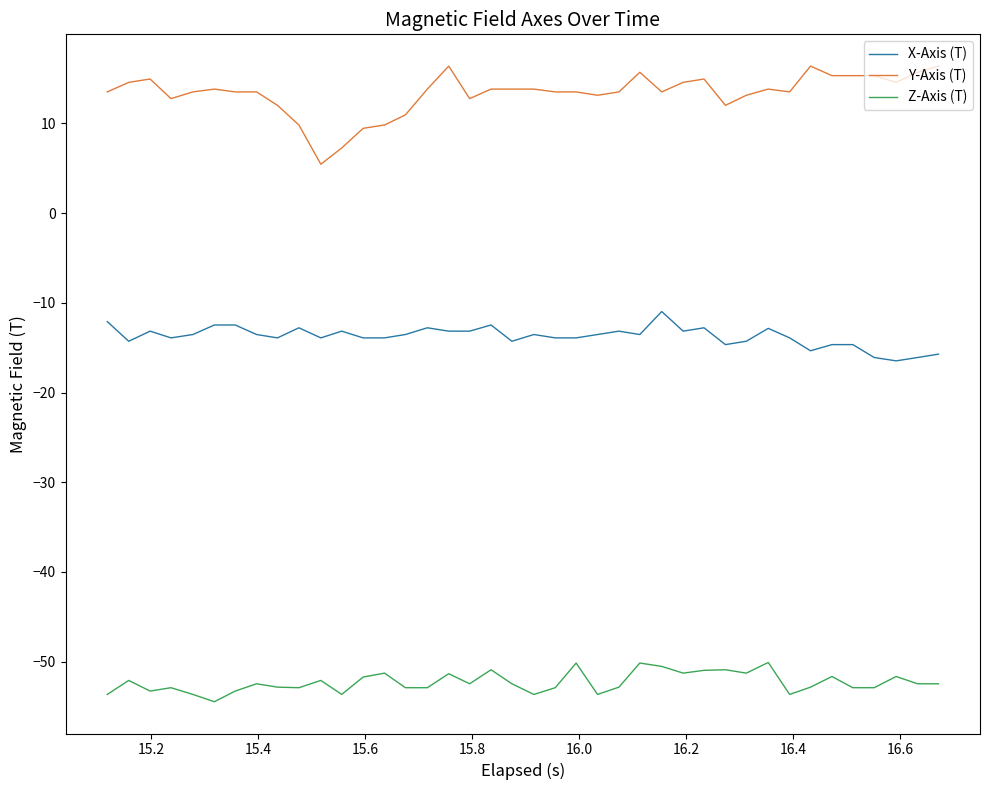

True or false: Z-Axis (T) and X-Axis (T) cross at least once.

False